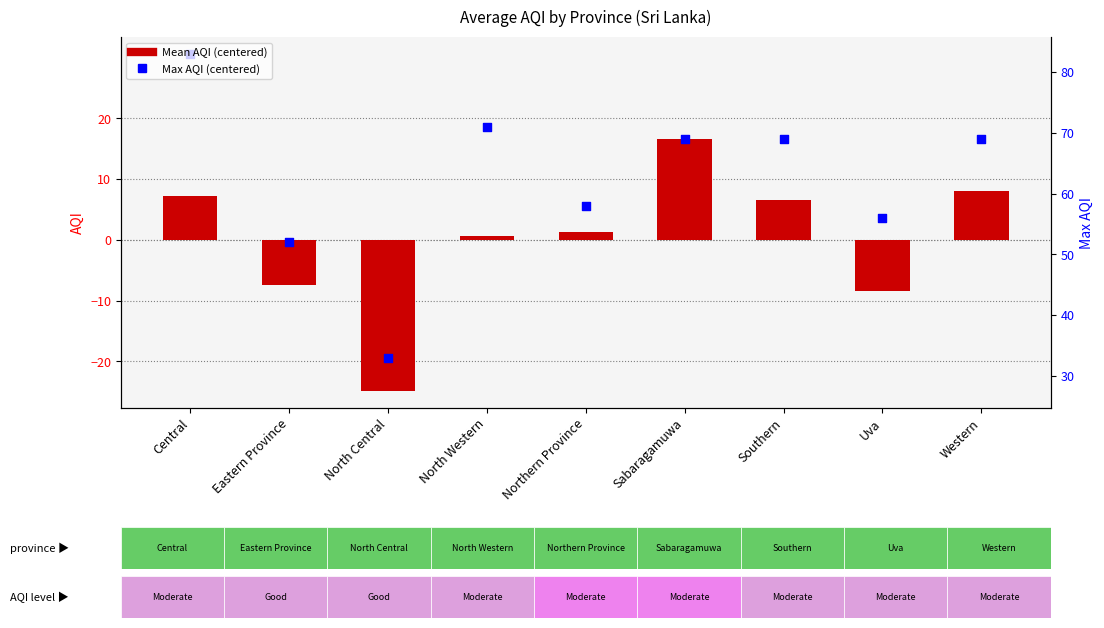

What are all the series names shown in the legend?

Mean AQI (centered), Max AQI (centered)